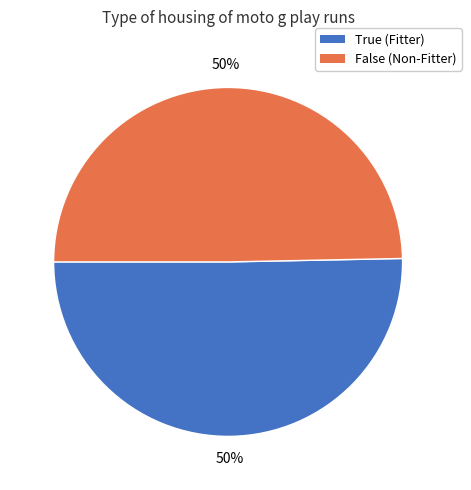

How many segments does this pie chart have?

2